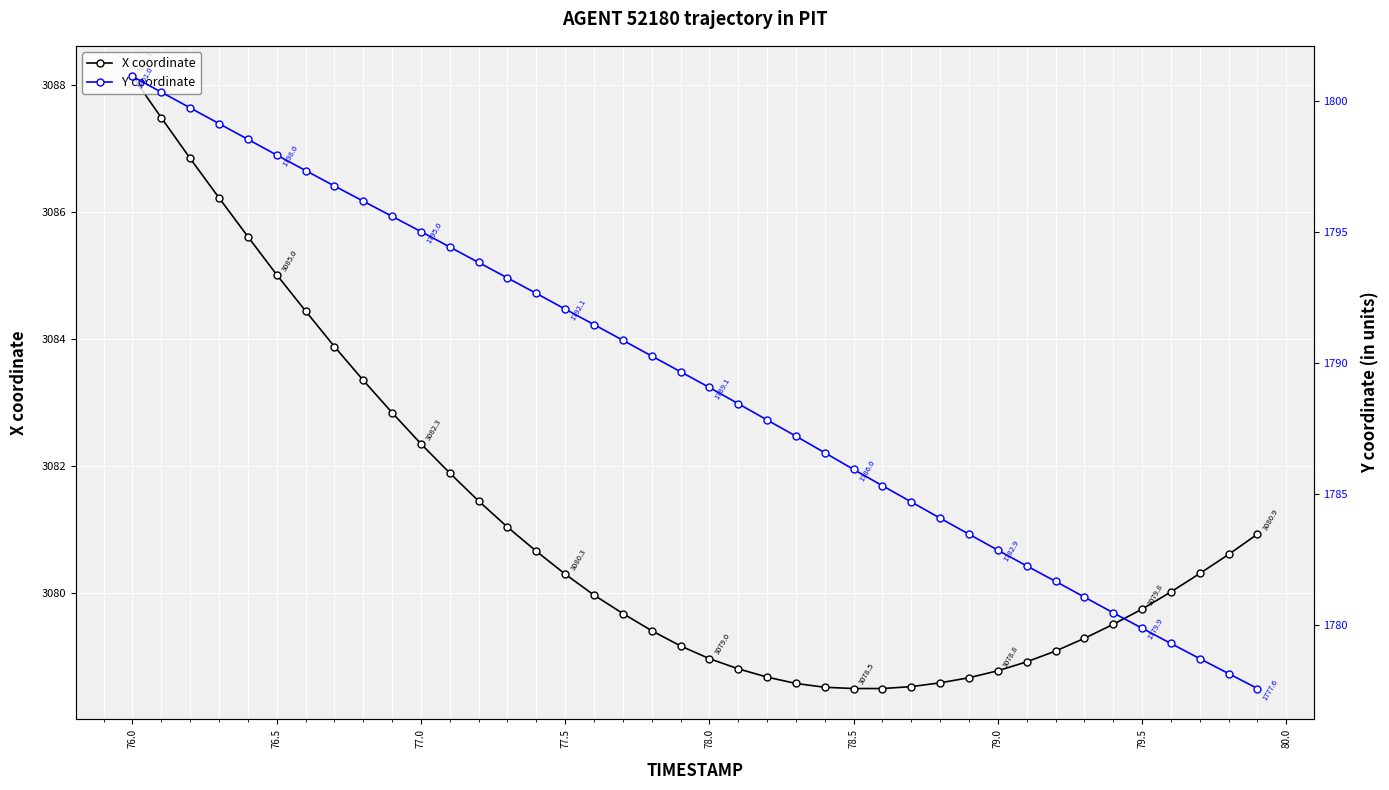

What is the lowest value of the X coordinate series?

3078.5